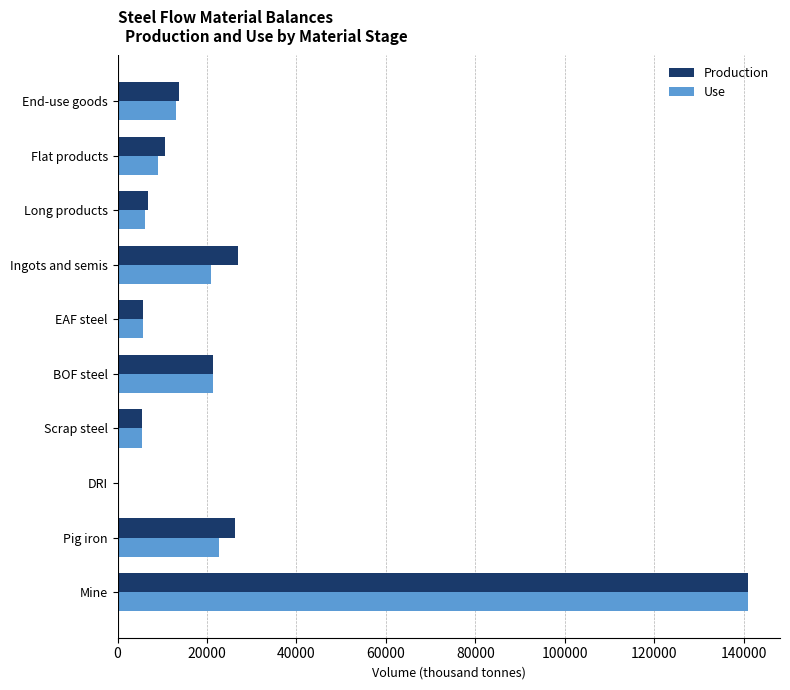

Between Mine and Flat products, which series saw the biggest shift?

Use